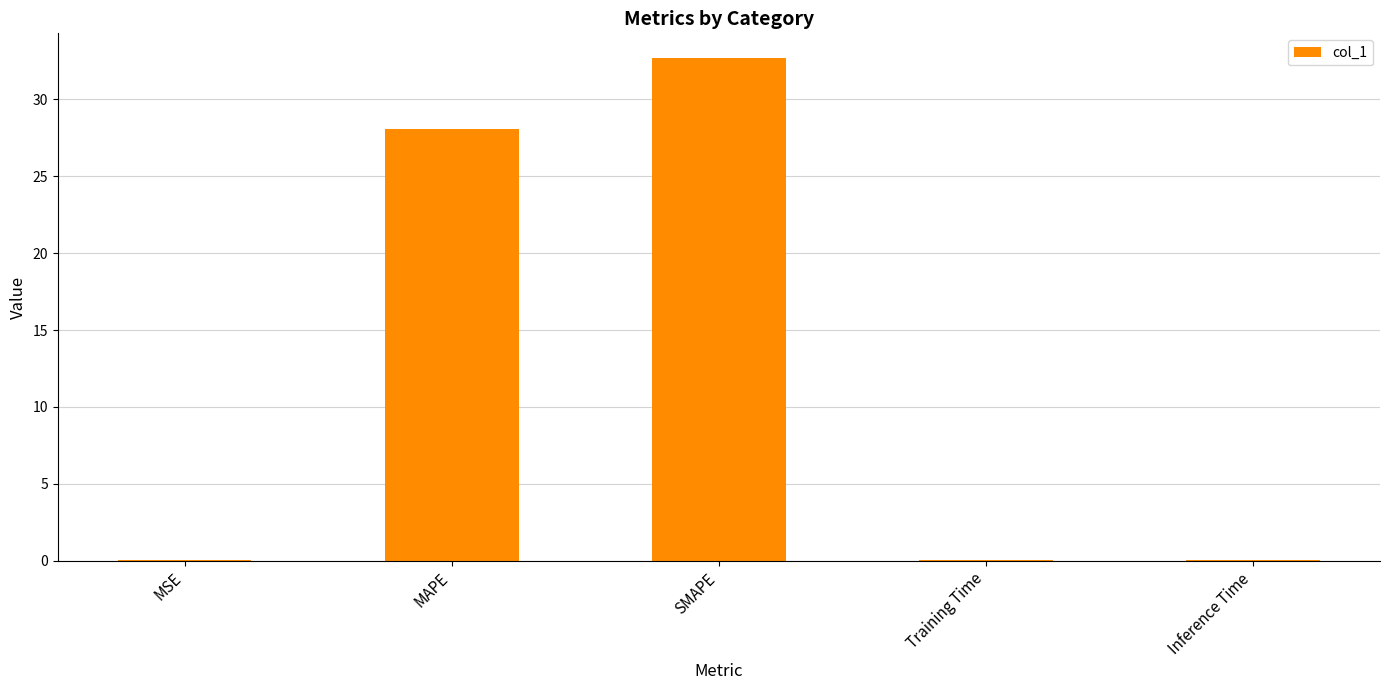

What is the average value?

12.2